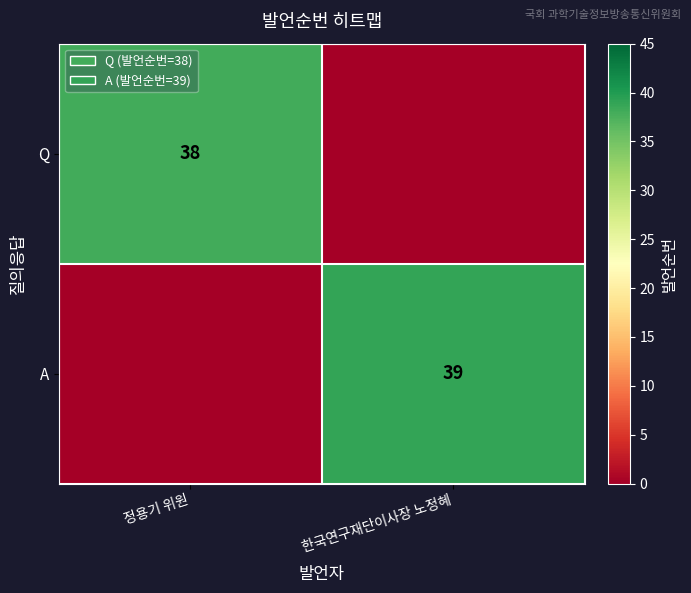

The Q series shows 38 at 정용기 위원. True or false?

True